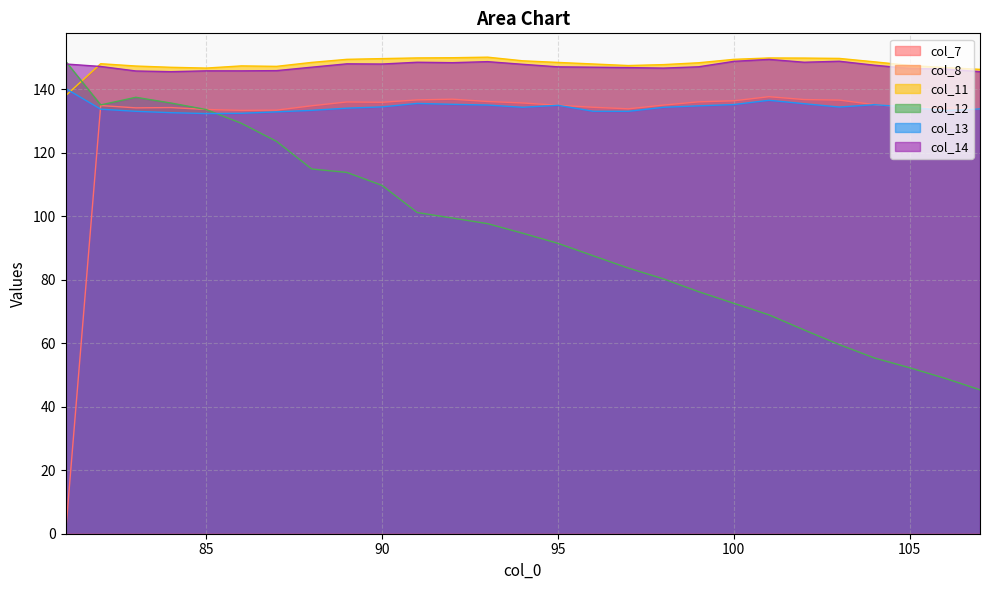

True or false: col_14 and col_13 cross at least once.

False